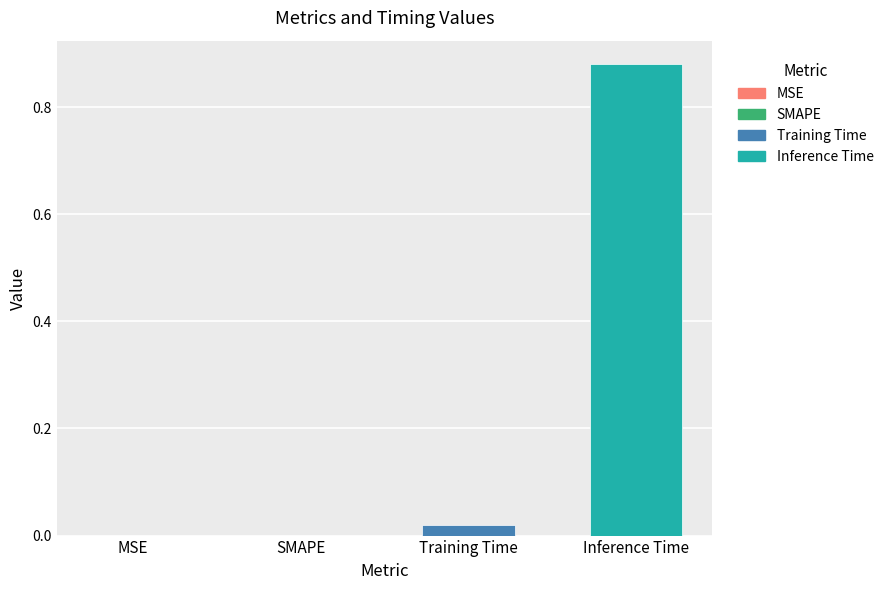

The value at SMAPE is 0.6. True or false?

False